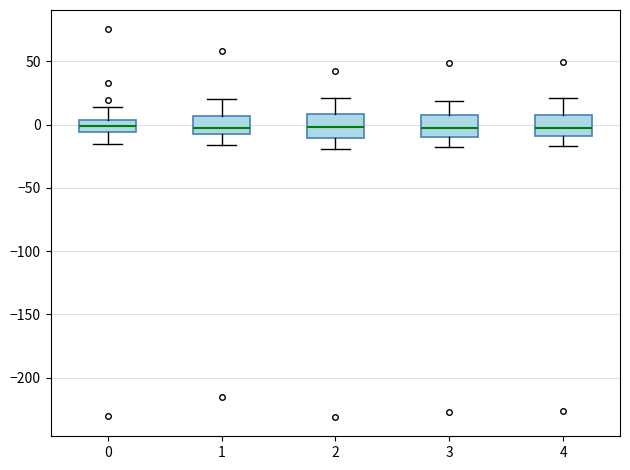

Reading left to right, read every box against the y-axis: the position of its median line, the range the box covers, and the ends of its whiskers. The values are not printed on the chart, so give them approximately, as read against the axis.

0: median 0, box -5 to 5, whiskers -15 to 15
1: median -5, box -10 to 5, whiskers -15 to 20
2: median 0, box -10 to 10, whiskers -20 to 20
3: median -5, box -10 to 10, whiskers -20 to 20
4: median -5, box -10 to 10, whiskers -15 to 20